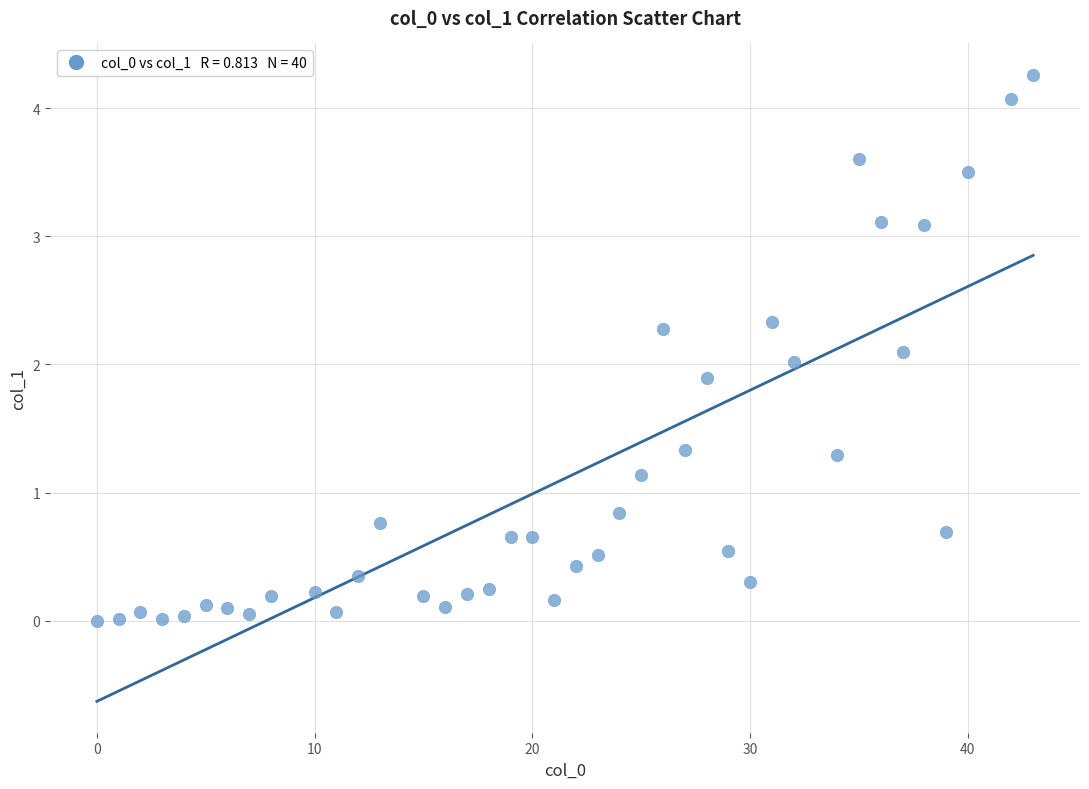

What is the range of X values (max minus min)?

43.0